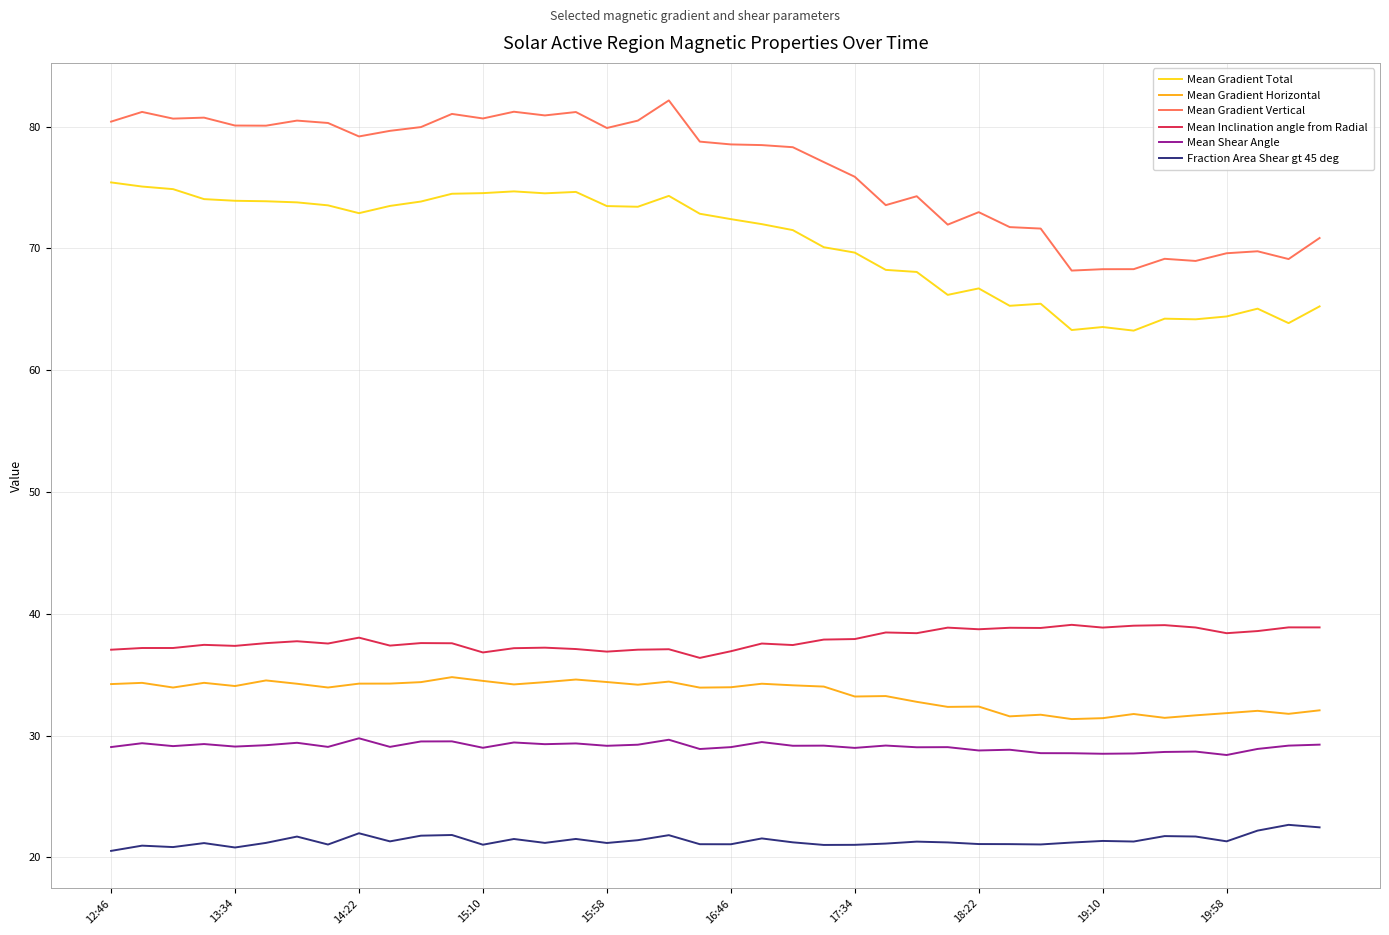

True or false: Mean Shear Angle and Mean Inclination angle from Radial cross at least once.

False